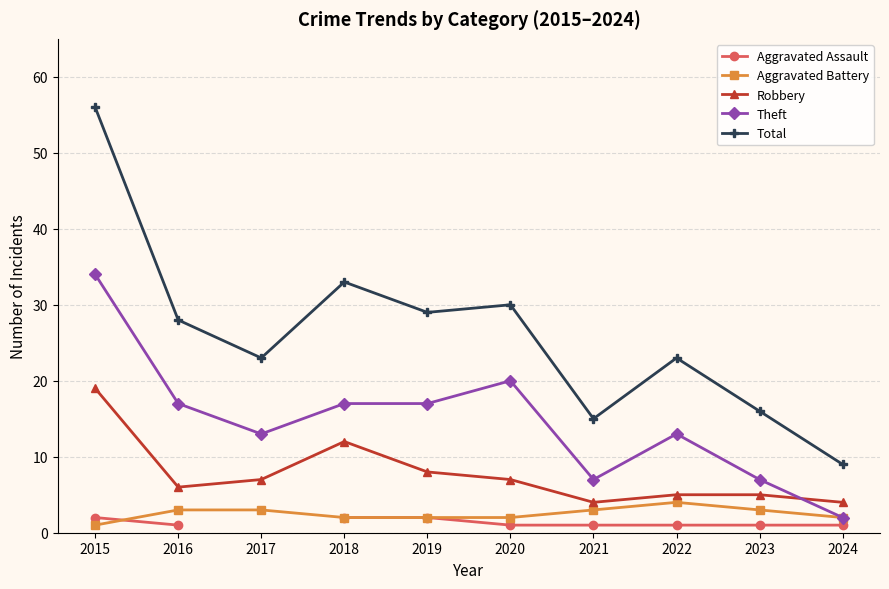

Is it true that Aggravated Battery equals 0.5 at 2015?

False